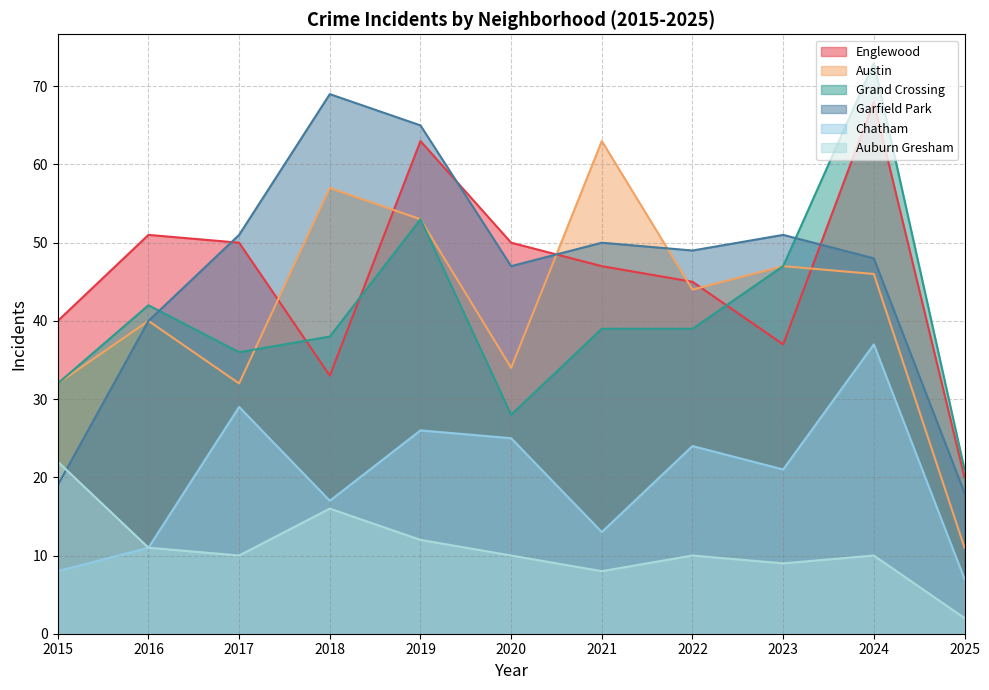

Which has a higher value, 2020 or 2017?

2020